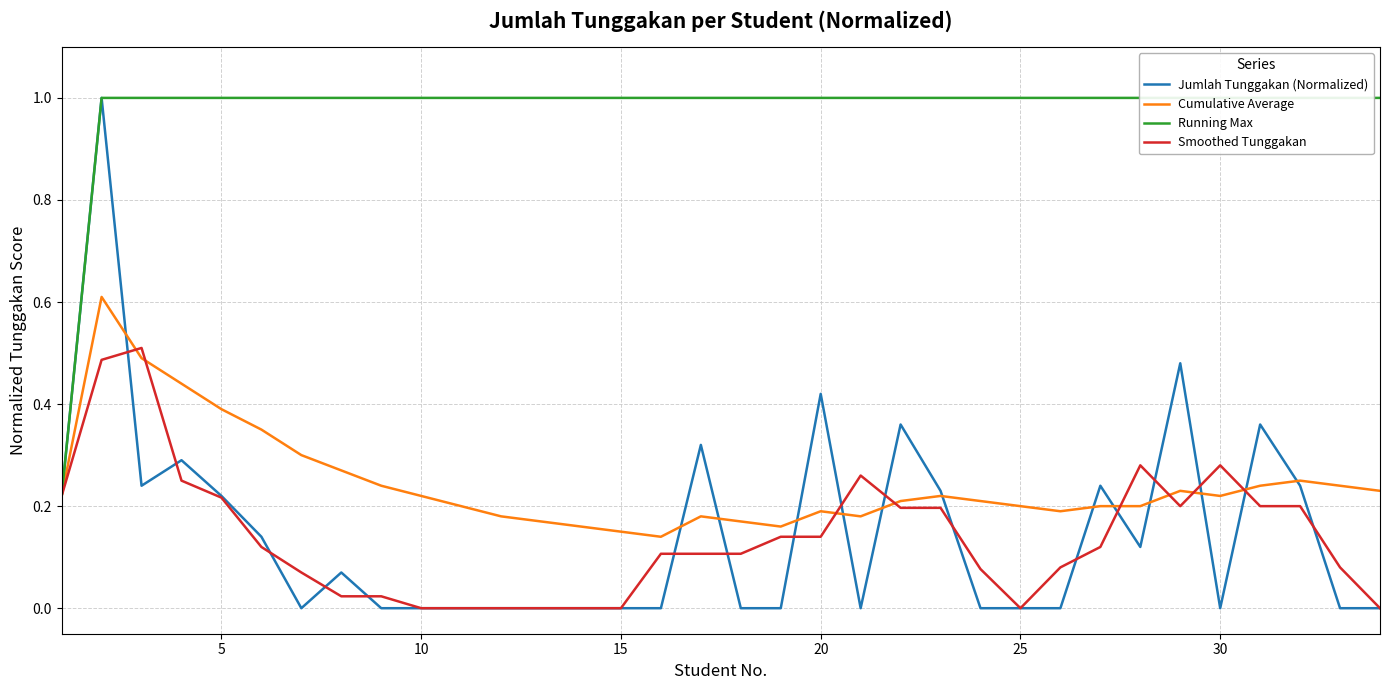

What is the highest value of the Jumlah Tunggakan (Normalized) series?

1.0